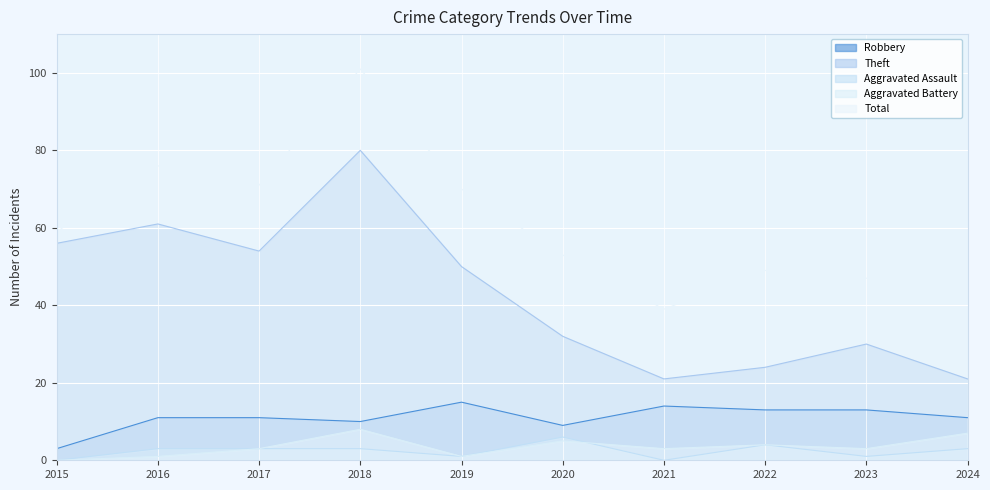

Where is Theft nearest to the value 50?

2019